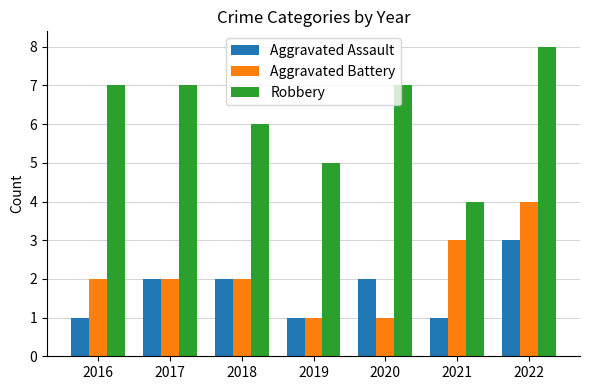

Reading right to left, what are all the values shown in this chart?

Aggravated Assault: 2022=3	2021=1	2020=2	2019=1	2018=2	2017=2	2016=1
Aggravated Battery: 2022=4	2021=3	2020=1	2019=1	2018=2	2017=2	2016=2
Robbery: 2022=8	2021=4	2020=7	2019=5	2018=6	2017=7	2016=7